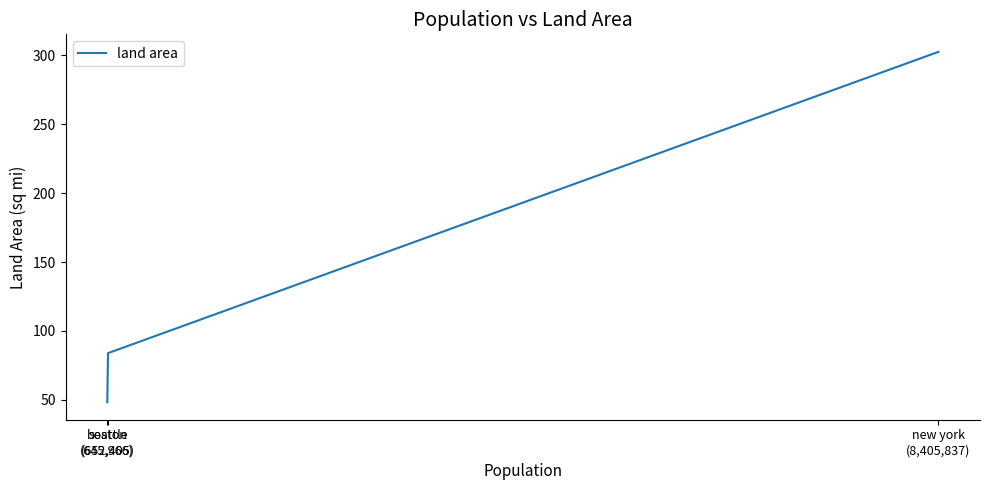

What is the ratio of the value at boston
(645,966) to the value at new york
(8,405,837)?

0.2